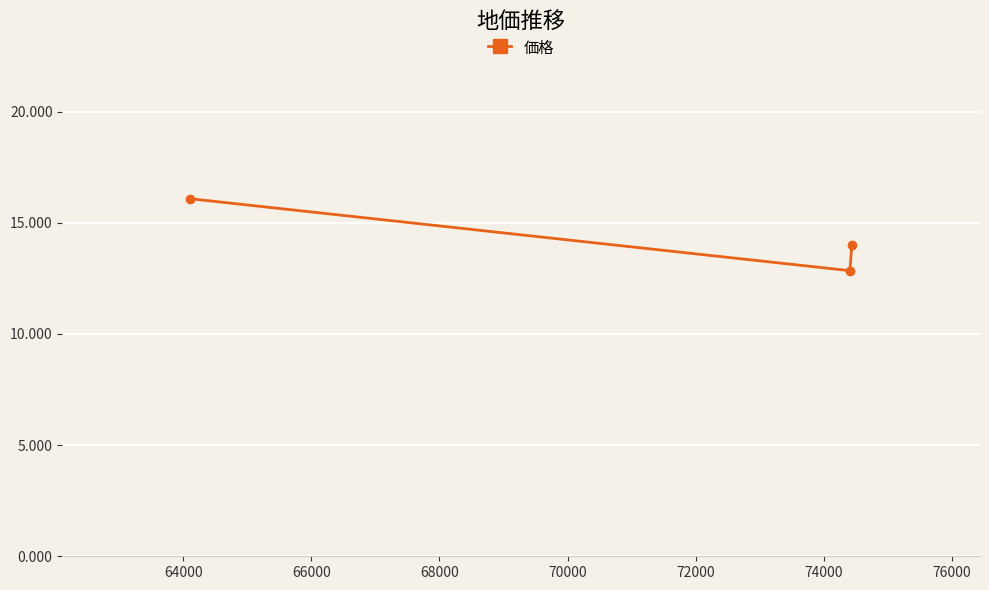

What is the maximum value shown in the chart?

16.1